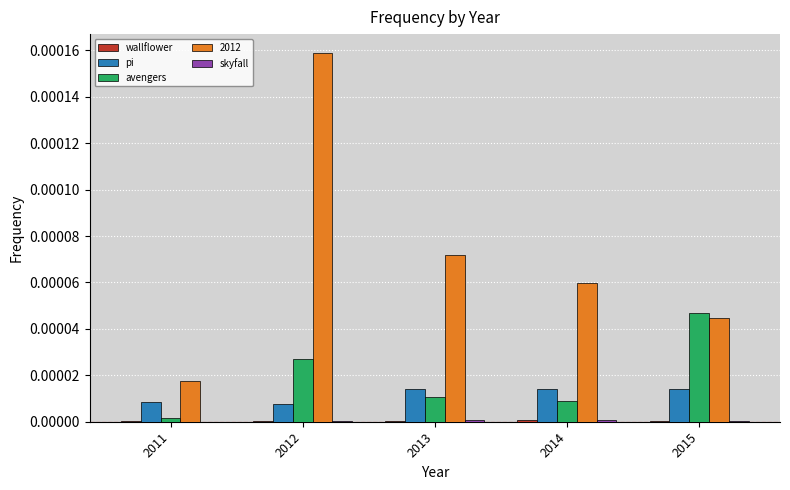

Is the value of pi at 2013 greater than the value of avengers at 2012?

No